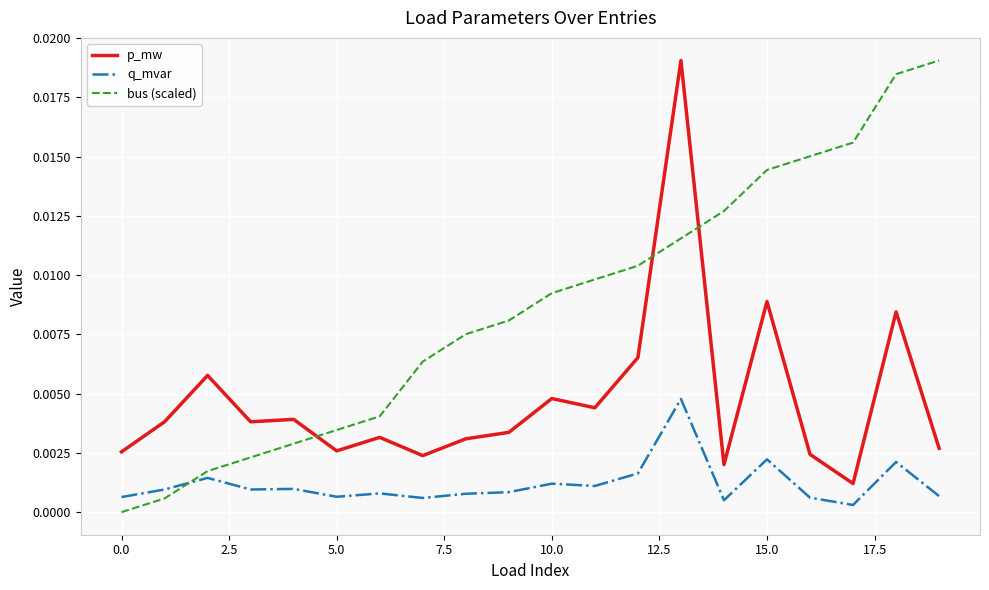

Which series has the largest total across all categories?

bus (scaled)